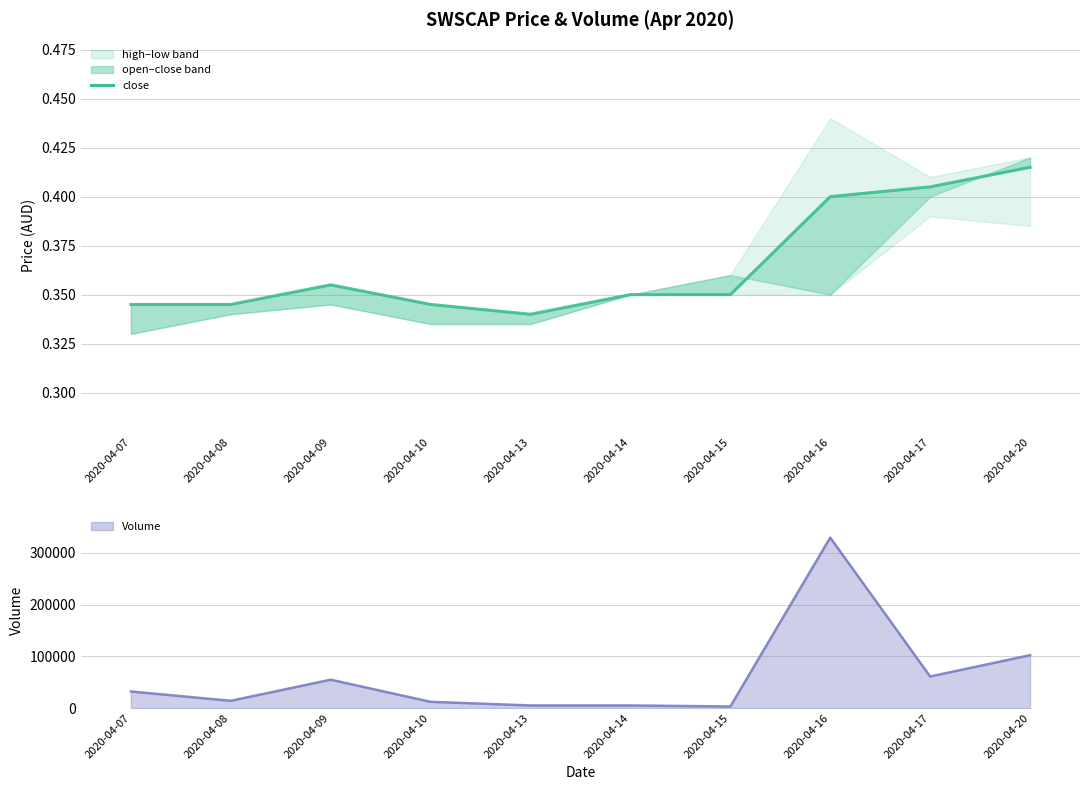

What is the value of the close point at the 8th from the left?

0.4